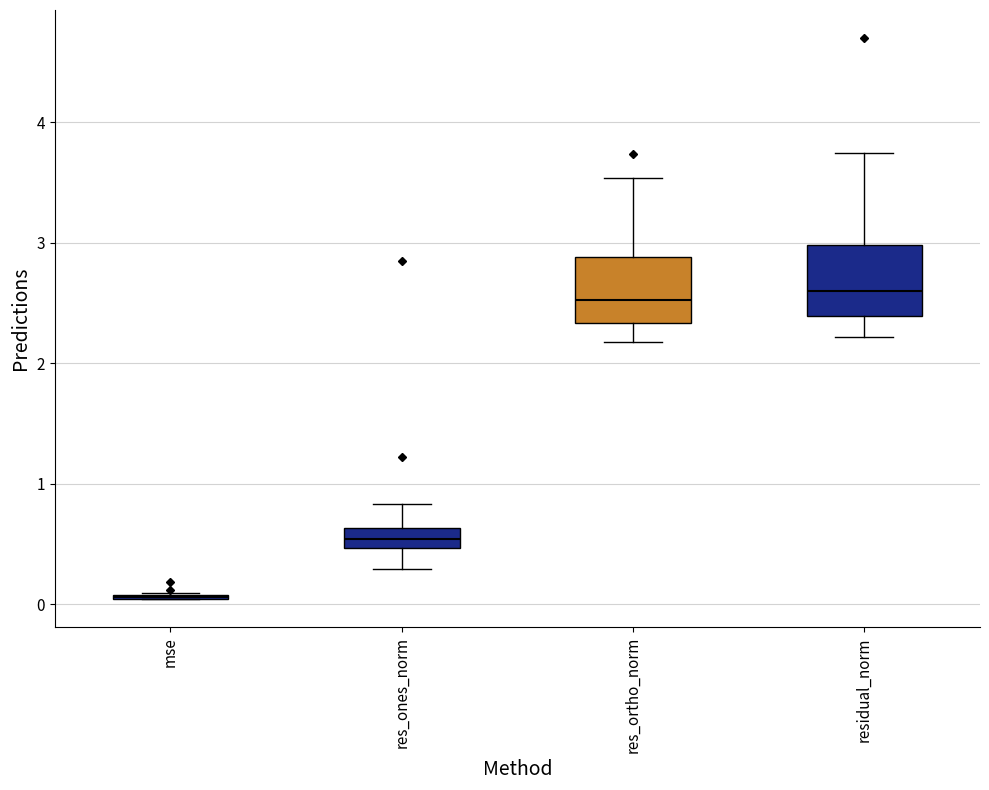

Reading left to right, read every box against the y-axis: the position of its median line, the range the box covers, and the ends of its whiskers. The values are not printed on the chart, so give them approximately, as read against the axis.

mse: box collapsed to a line at 0.1, whiskers 0.0 to 0.1
res_ones_norm: median 0.5 (inside the box), box 0.5 to 0.6, whiskers 0.3 to 0.8
res_ortho_norm: median 2.5, box 2.3 to 2.9, whiskers 2.2 to 3.5
residual_norm: median 2.6, box 2.4 to 3.0, whiskers 2.2 to 3.7